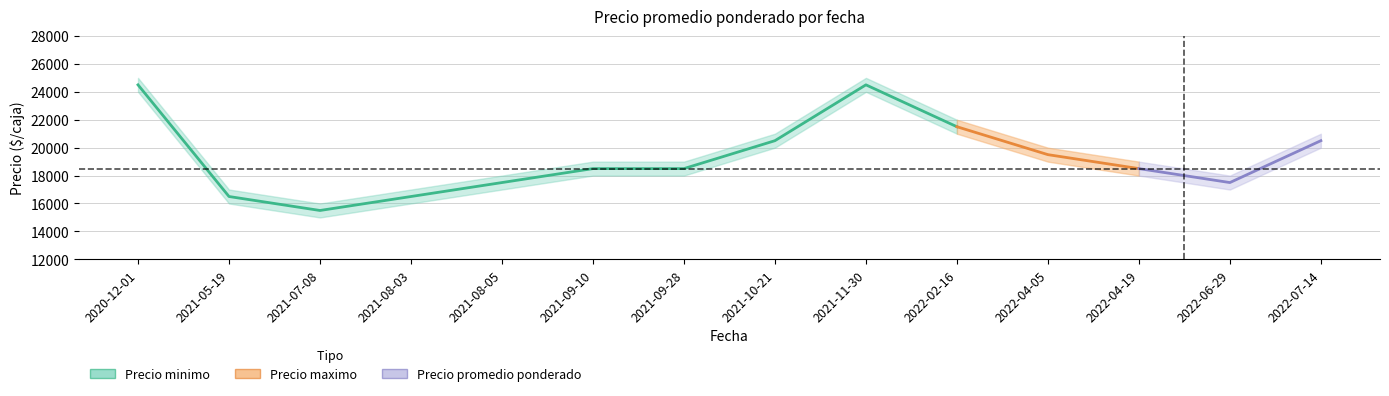

What is the difference between the maximum and second lowest values?

8000